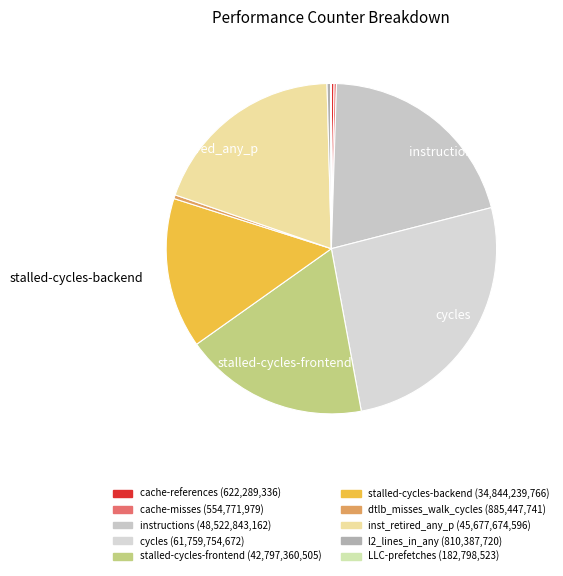

Count the number of slices in the pie.

10